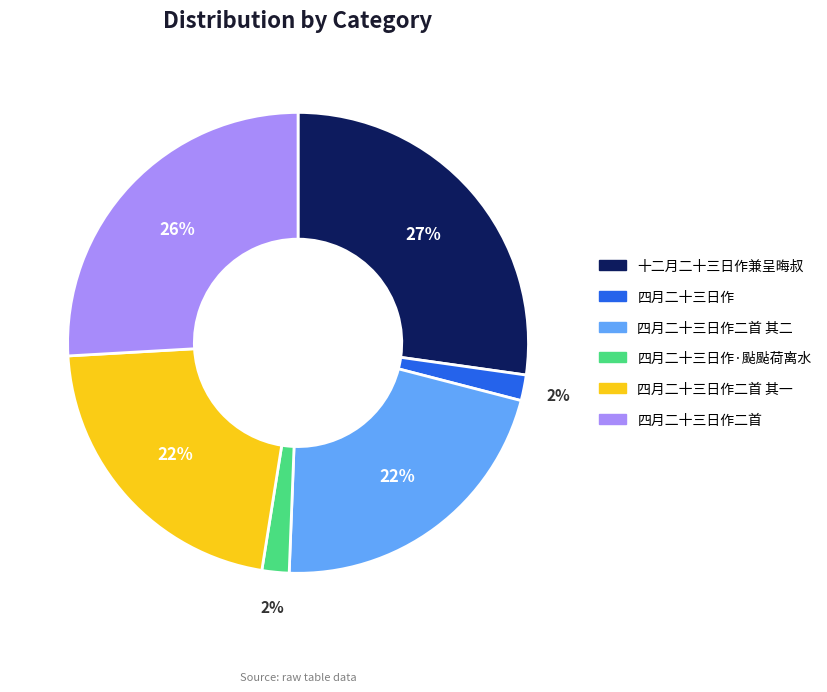

Between 四月二十三日作·颭颭荷离水 and 四月二十三日作二首 其二, which is larger?

四月二十三日作二首 其二